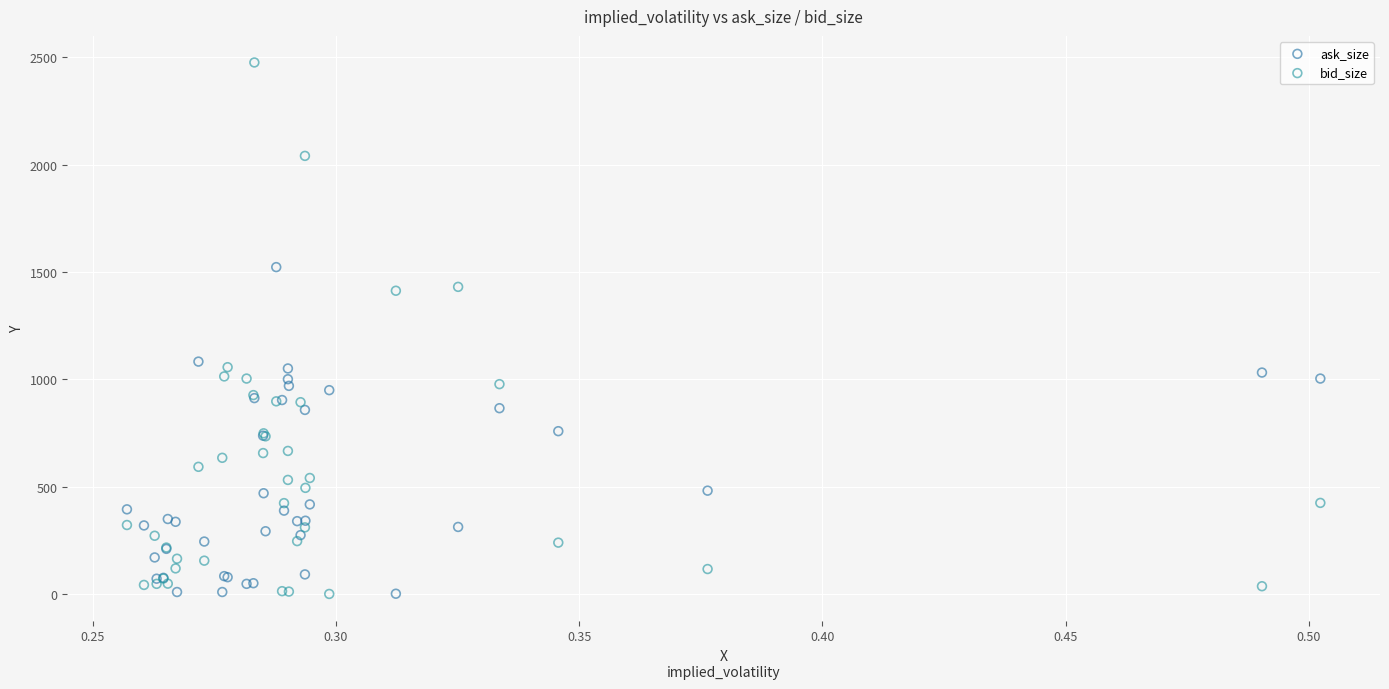

Which series has the widest spread of Y values?

bid_size